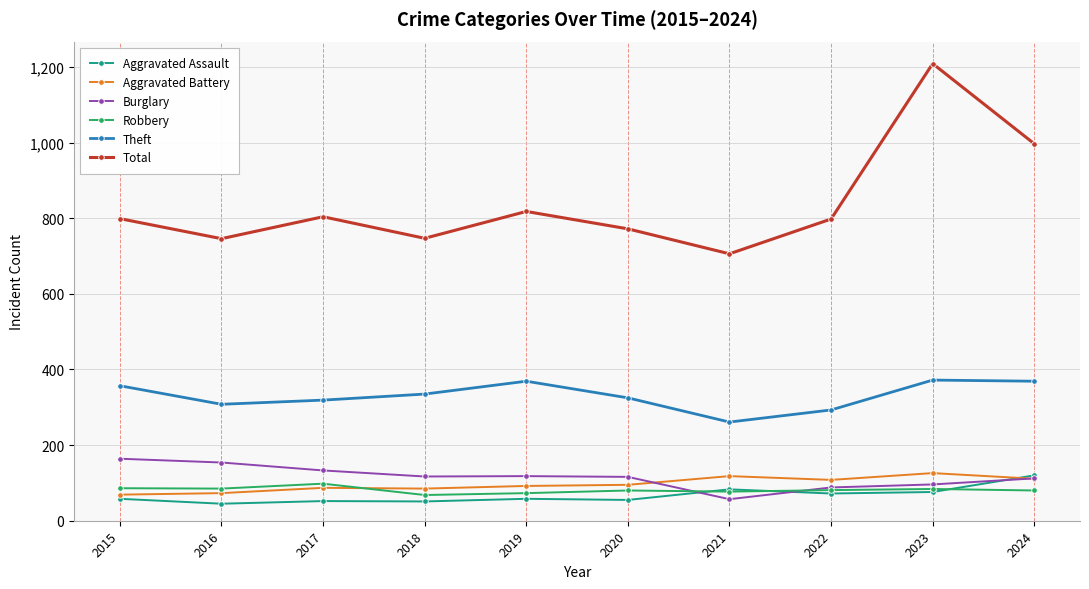

What is the total value across all series at 2022?

1440